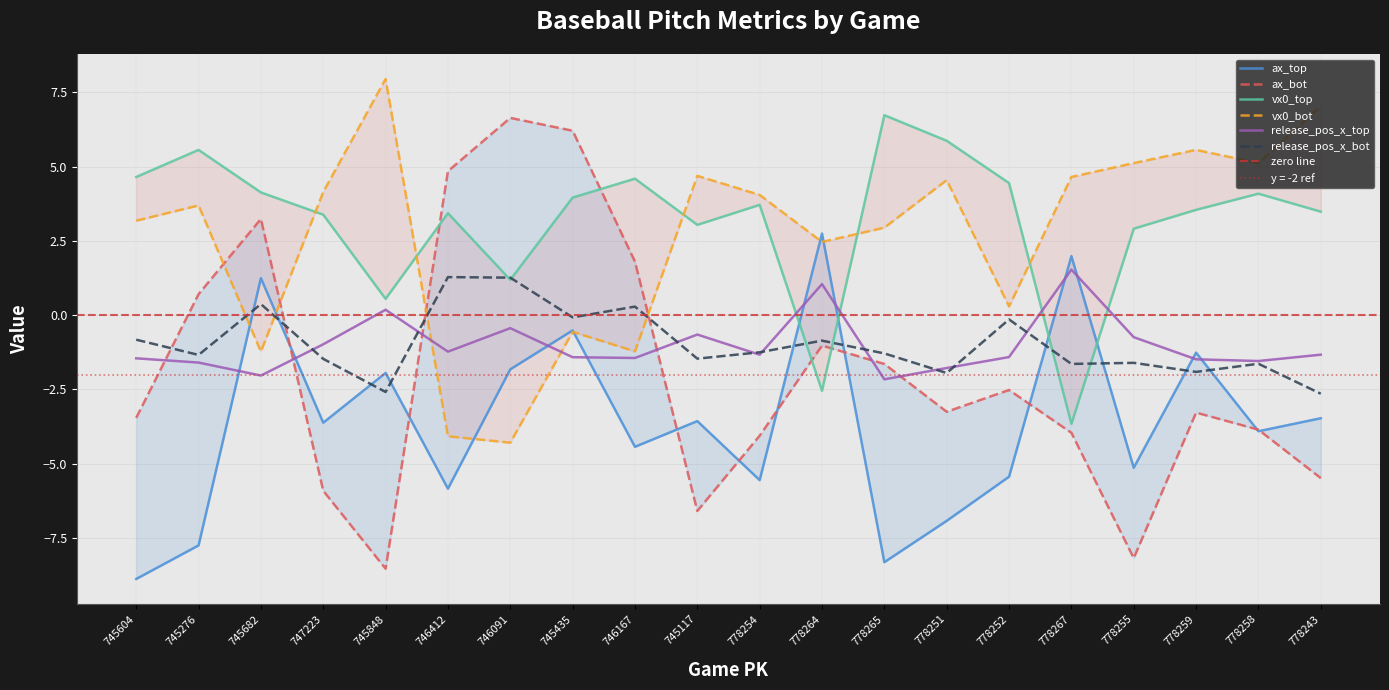

Where is the first local minimum for ax_top?

747223